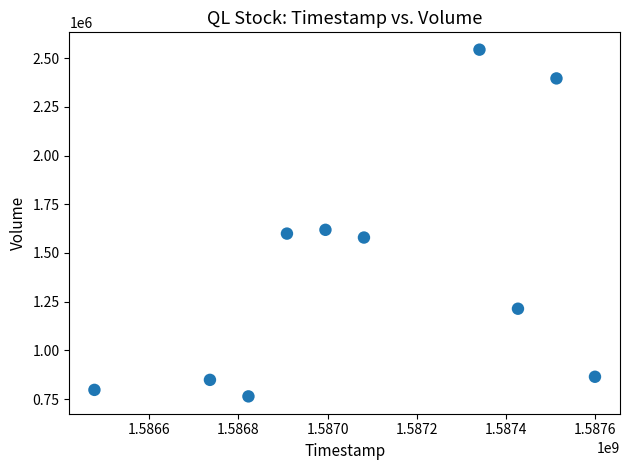

What is the range of Y values (max minus min)?

1779300